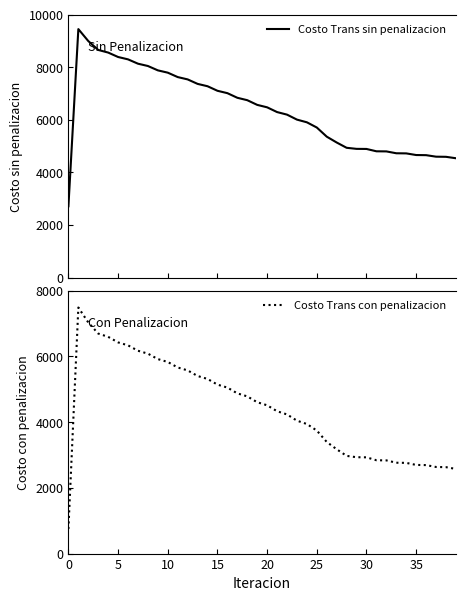

Which series has the widest spread of values?

Costo Trans sin penalizacion